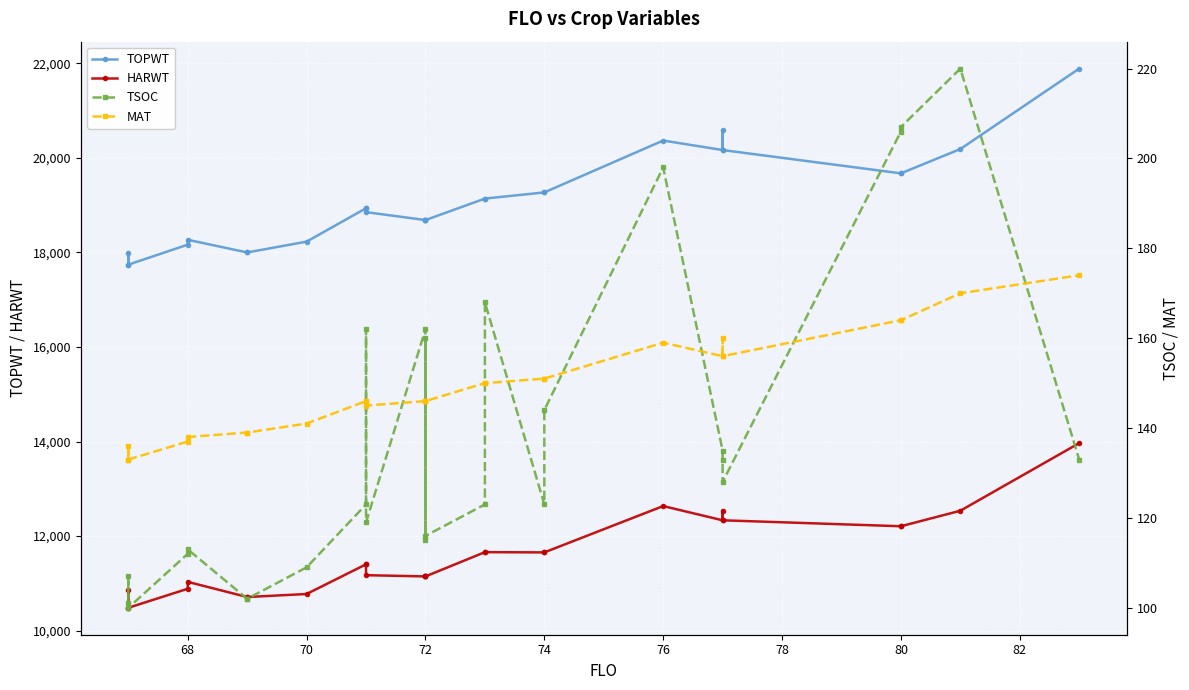

Is the value of TOPWT at 74 greater than the value of MAT at 74?

Yes